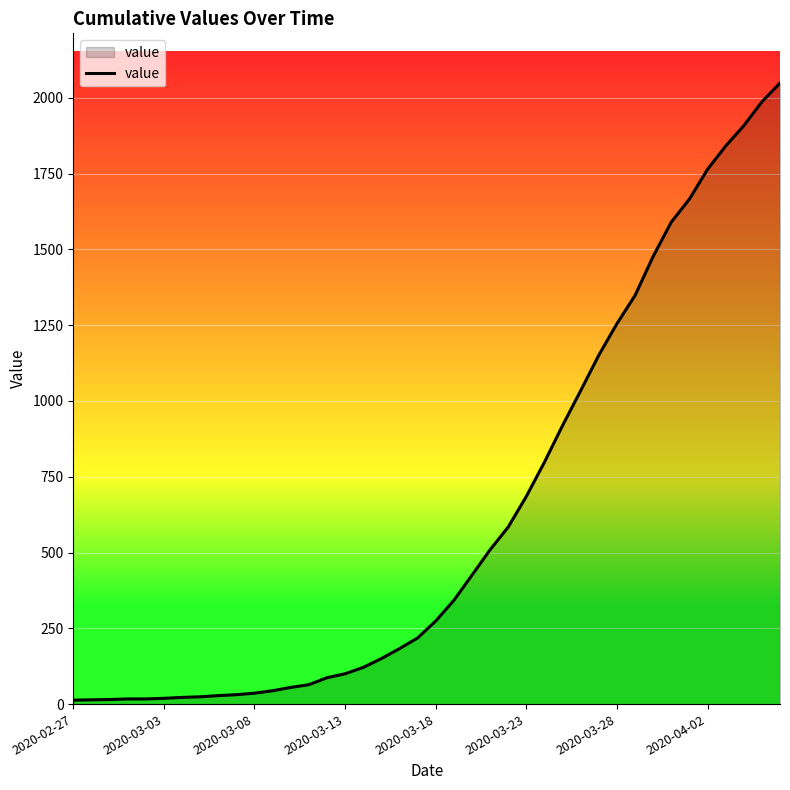

What is the difference between the maximum and minimum values?

2036